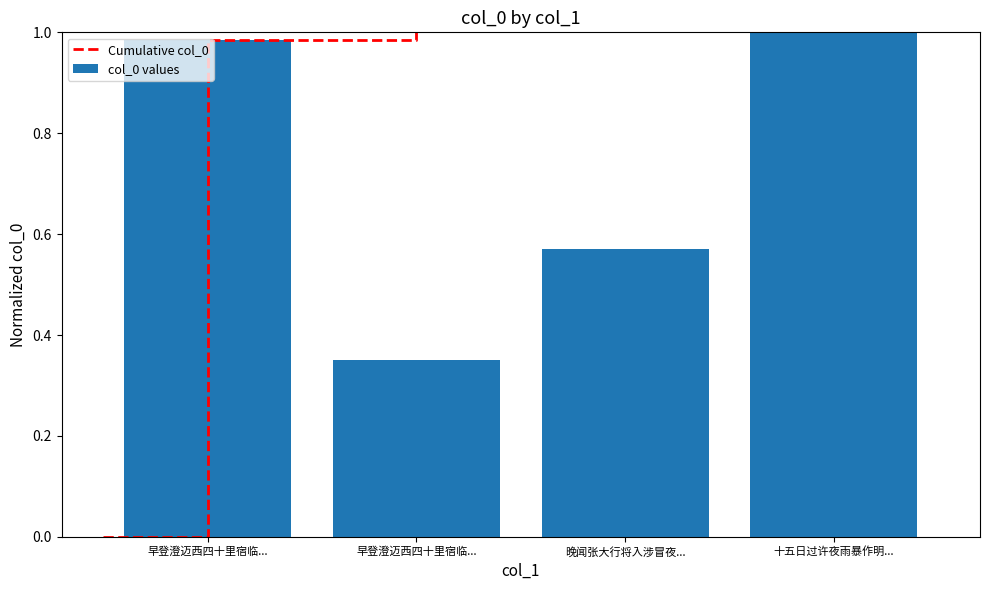

How many data points does each series have?

4